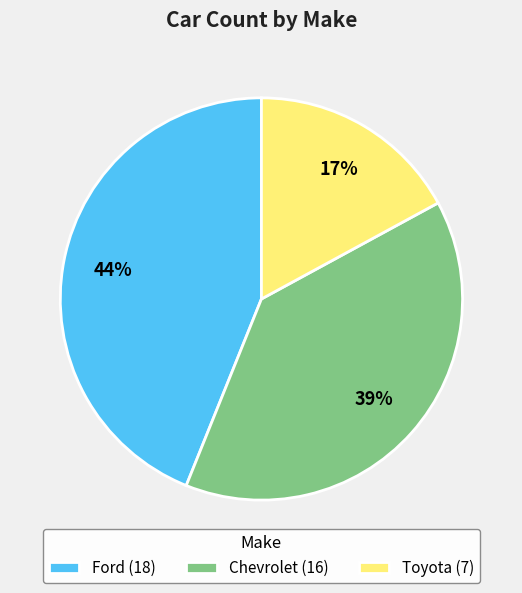

Combined, do Ford (18) and Chevrolet (16) account for over 50%?

Yes